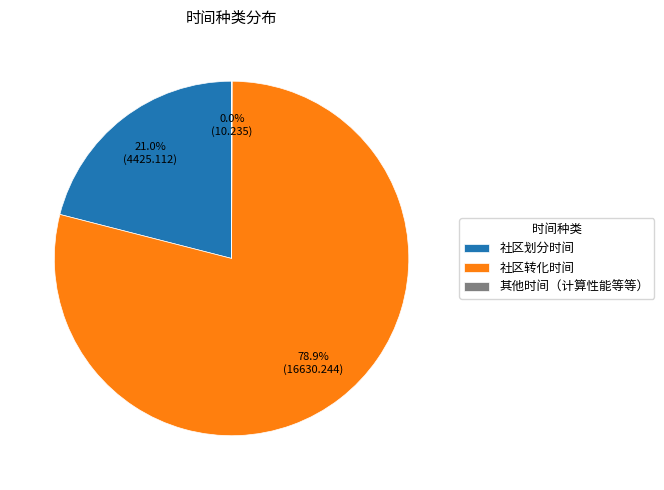

What portion of the pie excludes 社区划分时间?

79.0%